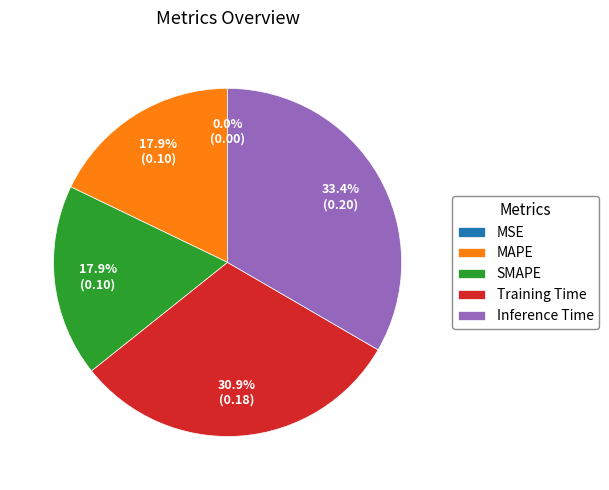

Which has a higher value, Inference Time or SMAPE?

Inference Time